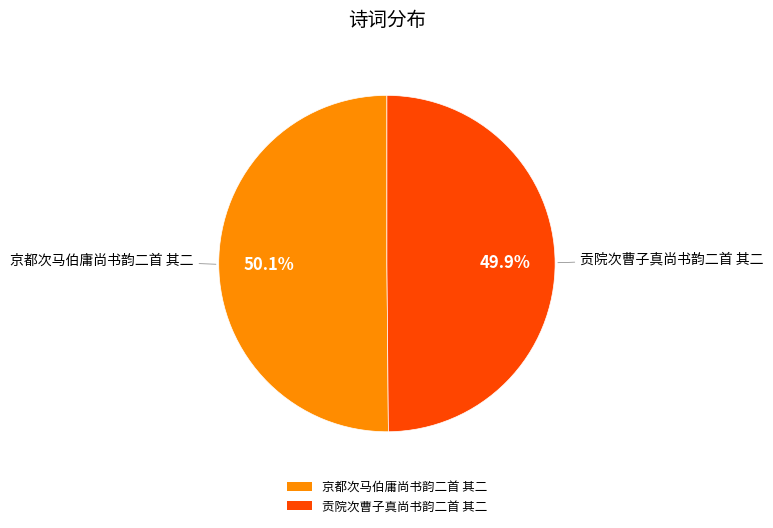

Approximately how many times larger is the value at 贡院次曹子真尚书韵二首 其二 compared to 京都次马伯庸尚书韵二首 其二?

1.0